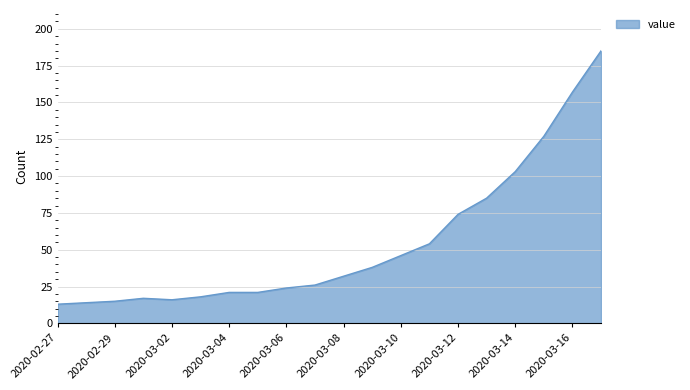

What is the difference between the maximum and minimum values?

172